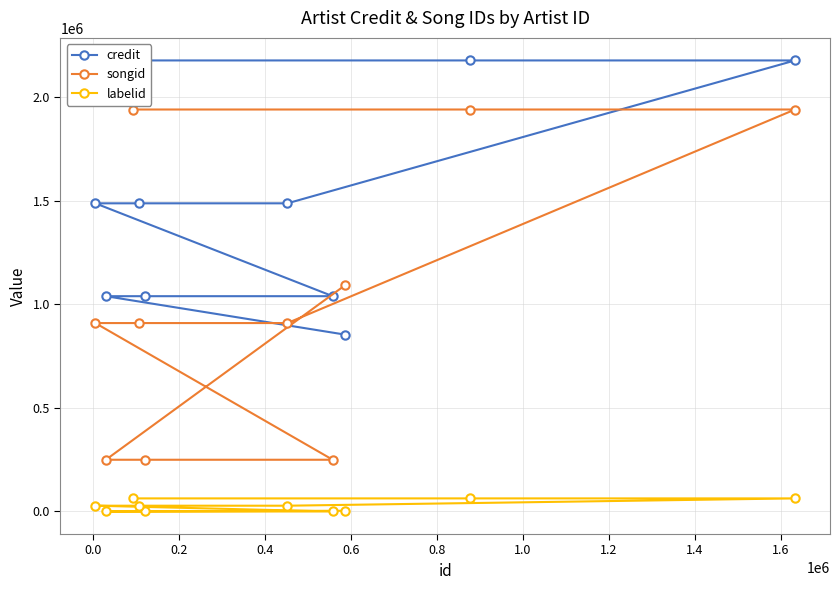

What are all the series names shown in the legend?

credit, songid, labelid